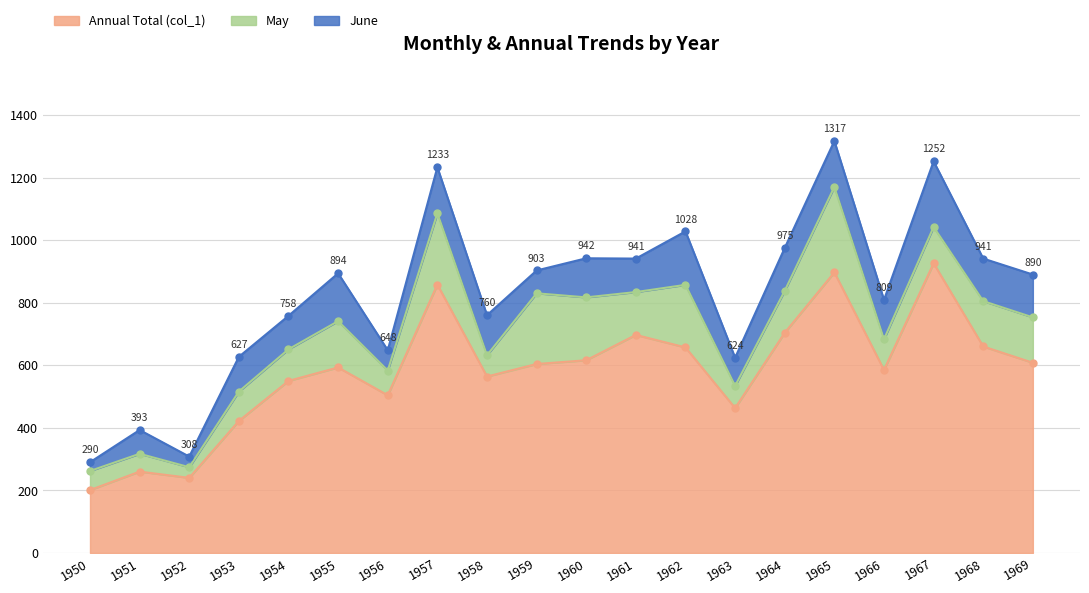

What is the difference between the maximum and minimum values in the Annual Total (col_1) series?

725